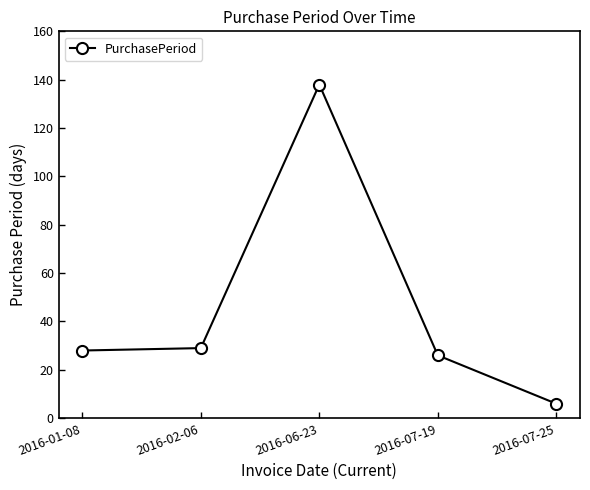

How many values are below 28?

2